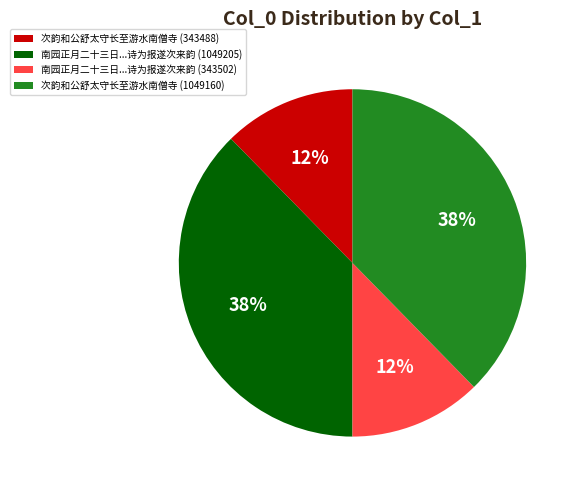

The 次韵和公舒太守长至游水南僧寺 (343488) slice represents 24% of the pie. True or false?

False